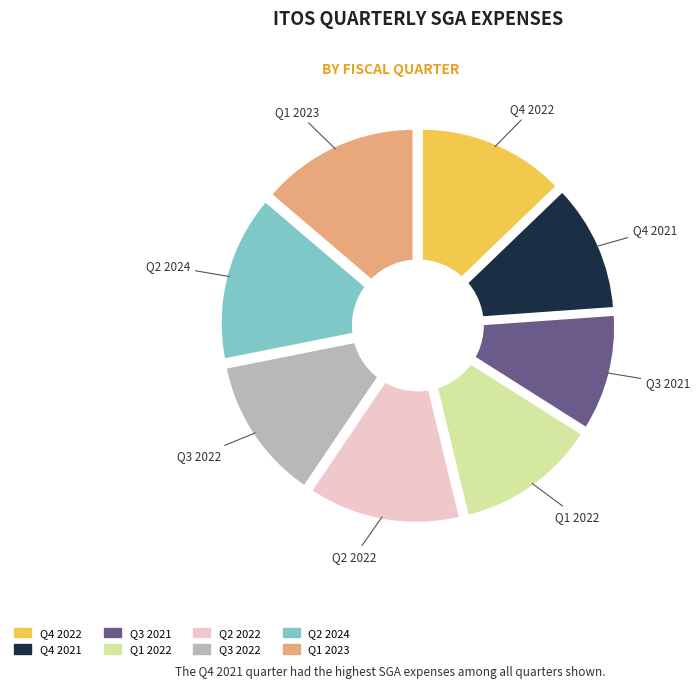

Is it true that 2022-06-30 is 19% of the pie?

False